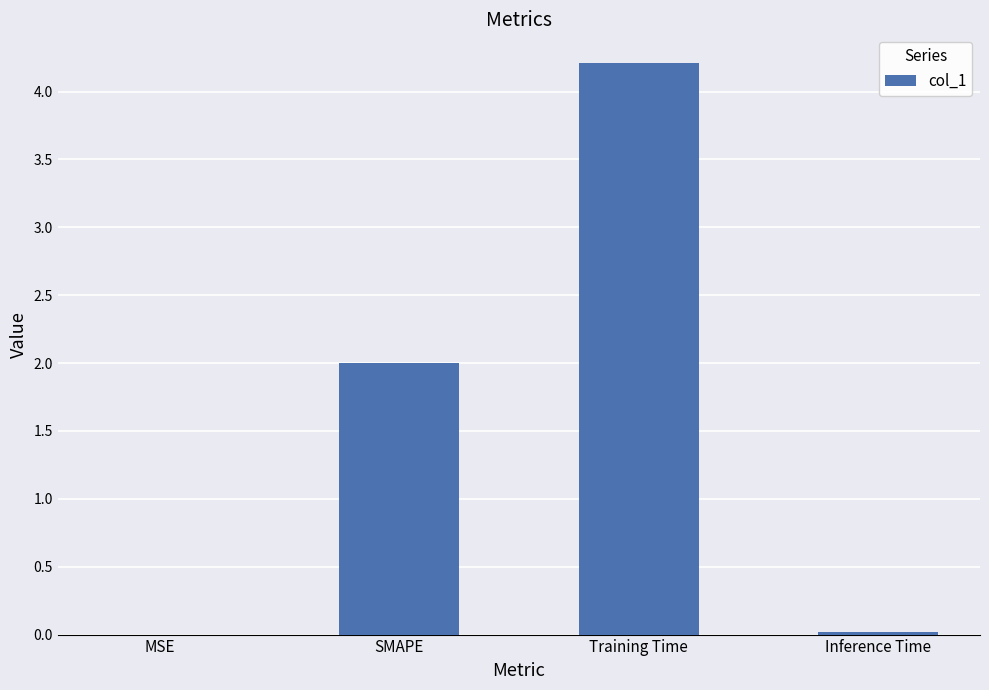

What is the sum of all values?

6.2